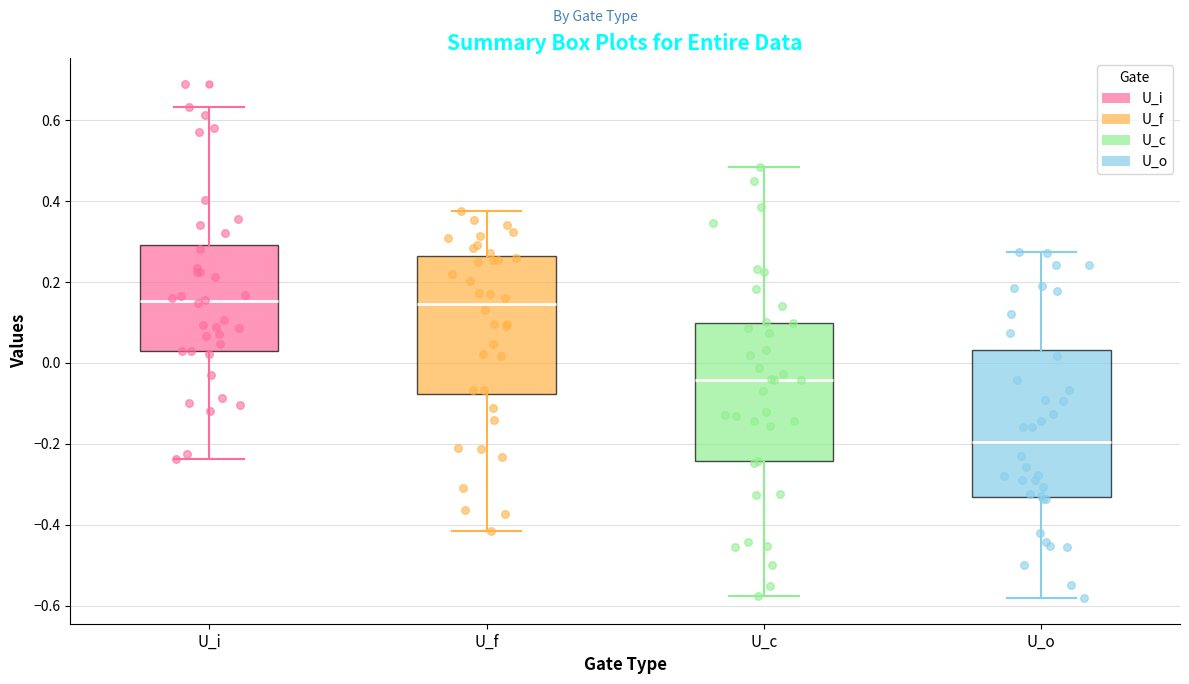

Where does the median line of the box for U_c sit on the y-axis? The values are not printed on the chart, so give them approximately, as read against the axis.

-0.04